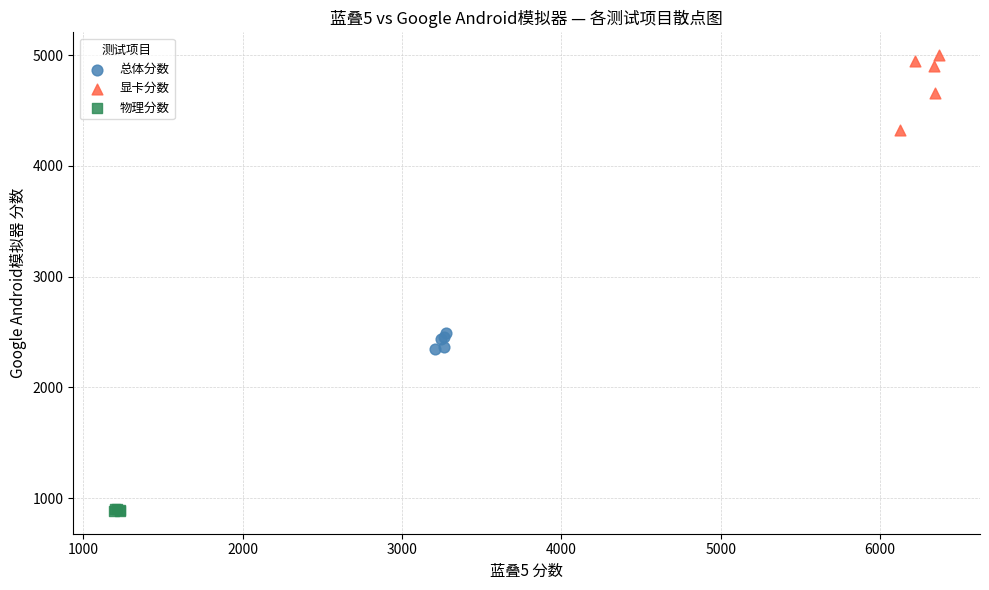

Which series reaches the minimum Y coordinate?

物理分数